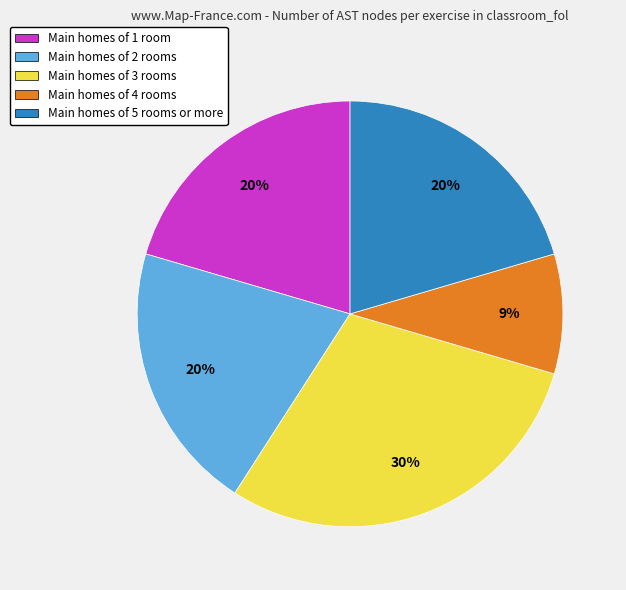

To the nearest percent, what is the average slice percentage?

20%